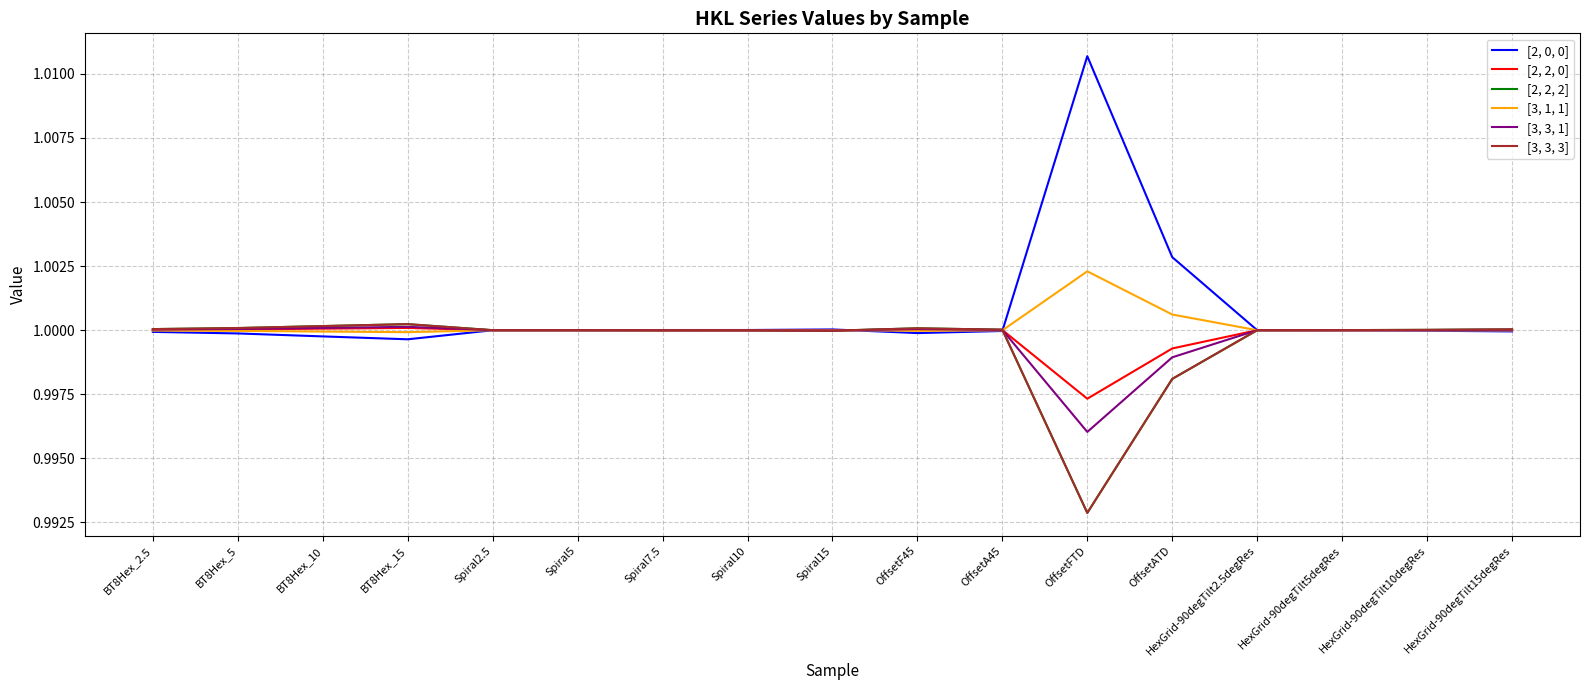

Which series changed the most between Spiral2.5 and Spiral15?

[2, 0, 0]